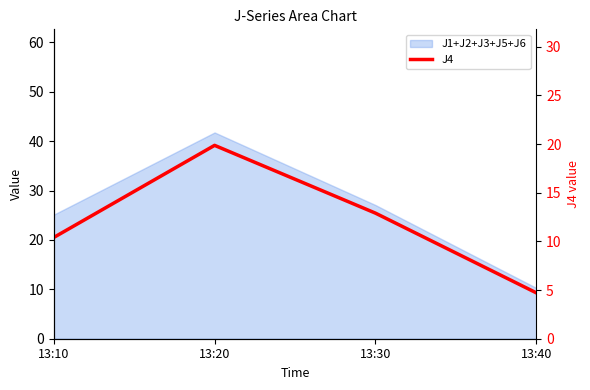

What is the change in value from 13:10 to 13:40?

-5.7